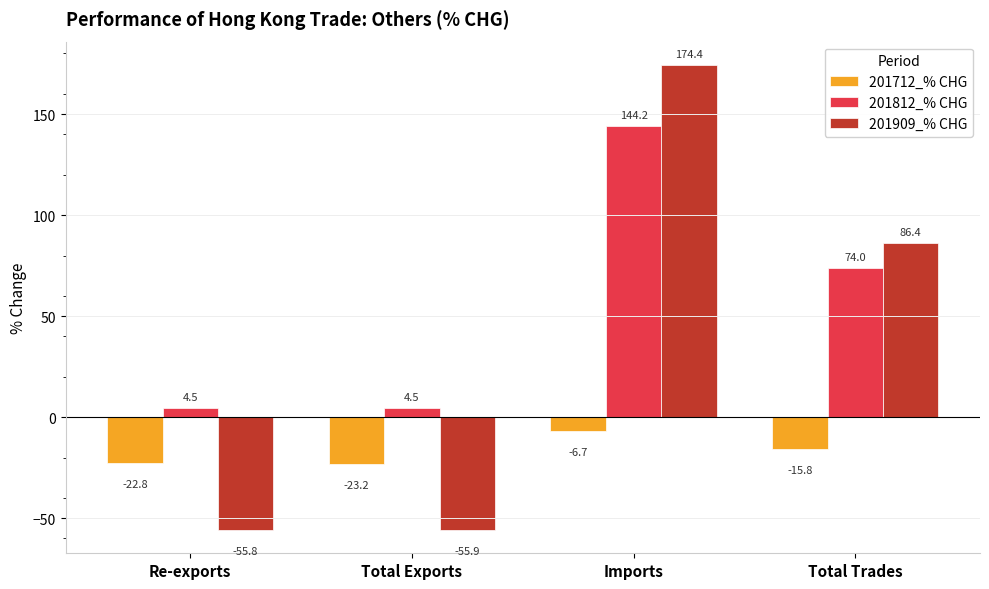

How many bars are there in each group?

3